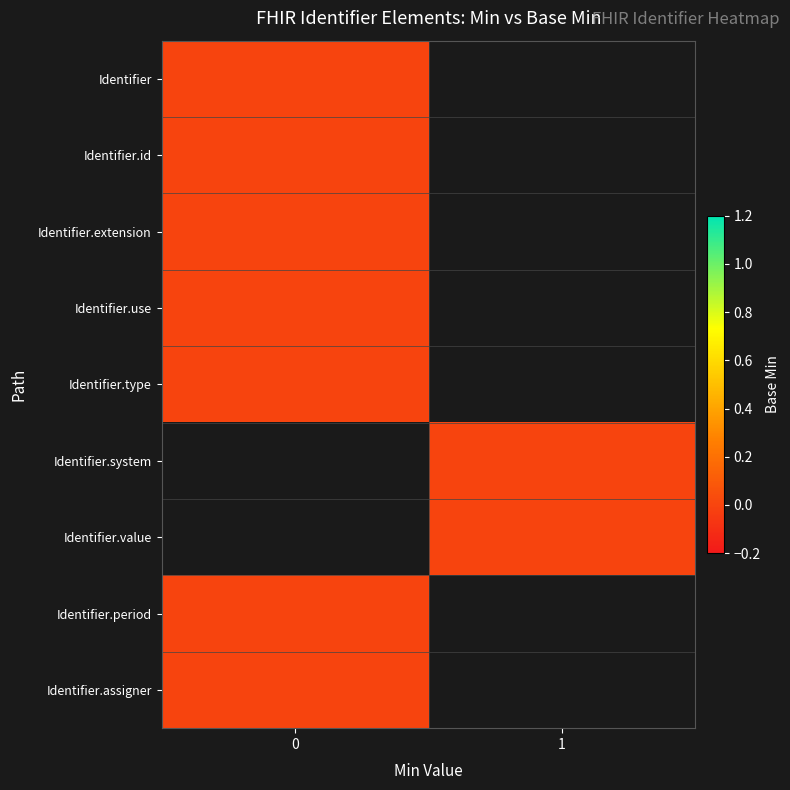

Rank the series at Identifier from lowest to highest value.

Identifier, Identifier.id, Identifier.extension, Identifier.use, Identifier.type, Identifier.period, Identifier.assigner, Identifier.system, Identifier.value